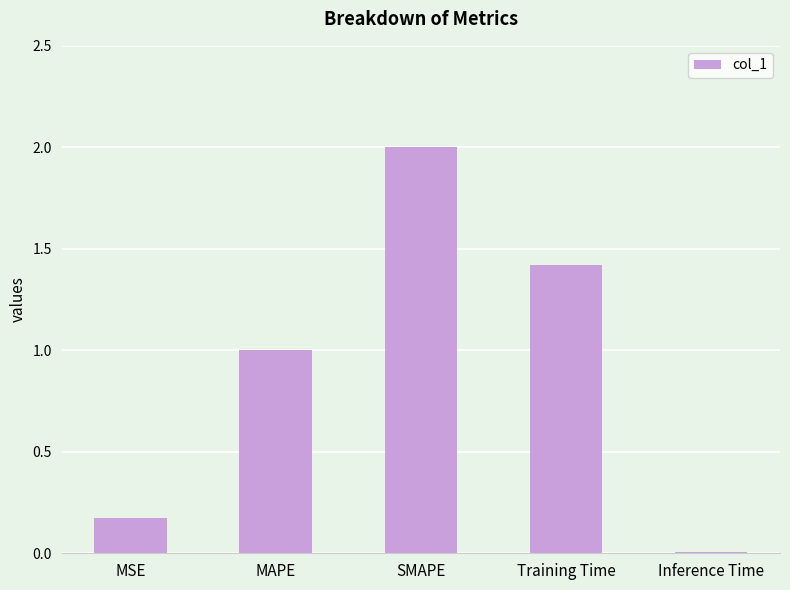

What is the average value?

0.9